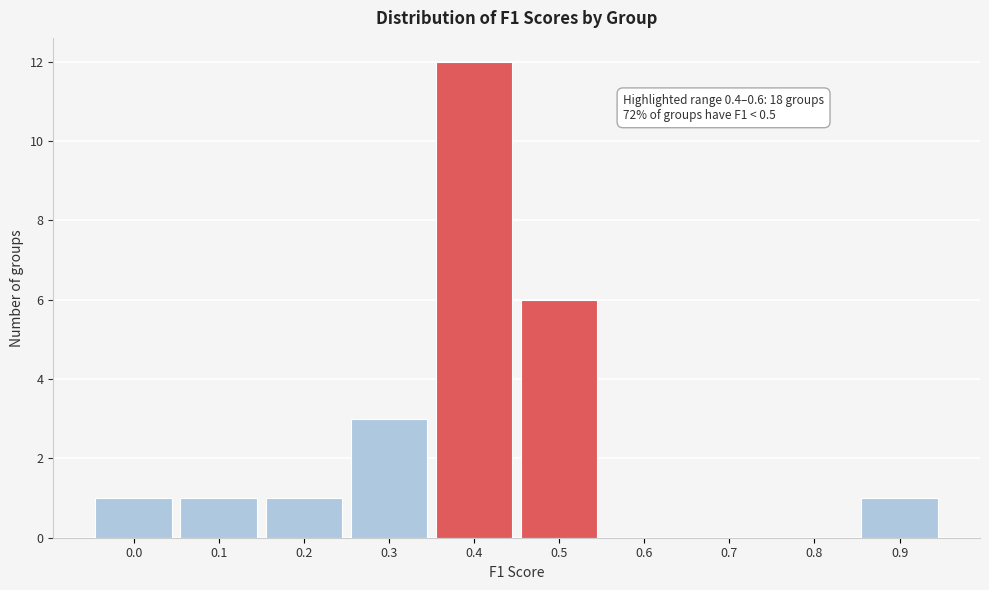

Reading right to left, extract all data points from this chart.

0.9=1	0.8=0	0.7=0	0.6=0	0.5=6	0.4=12	0.3=3	0.2=1	0.1=1	0.0=1